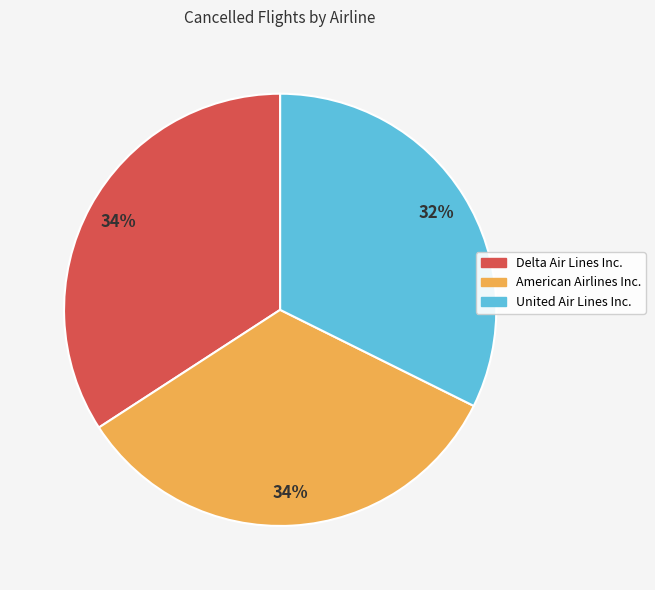

Does any single category account for the majority?

No